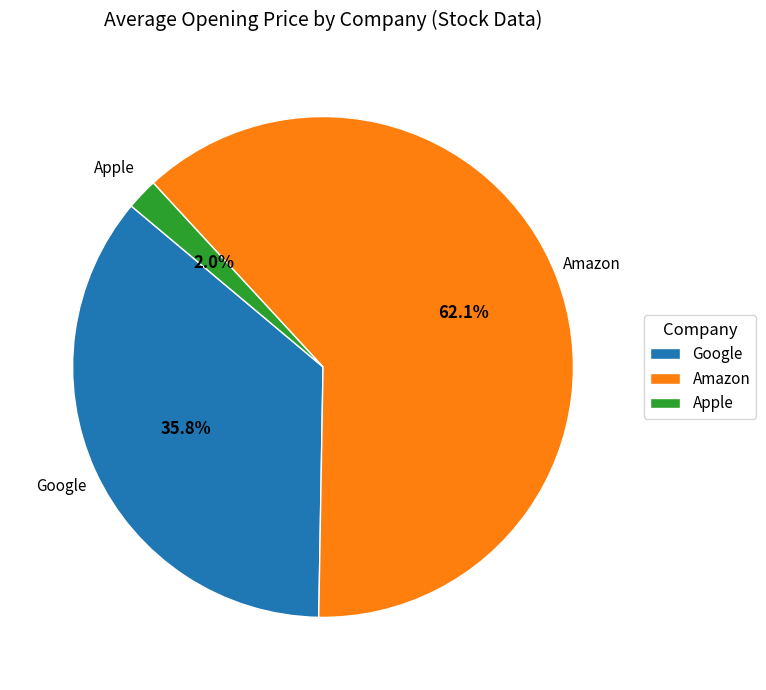

What percentage is the Google slice, to the nearest percent?

36%